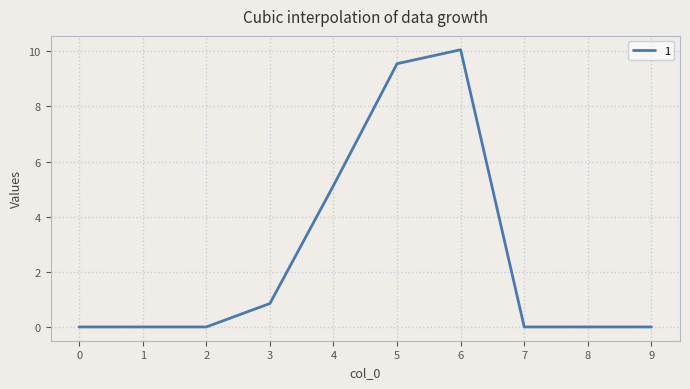

Which label corresponds to the largest value in the chart?

6